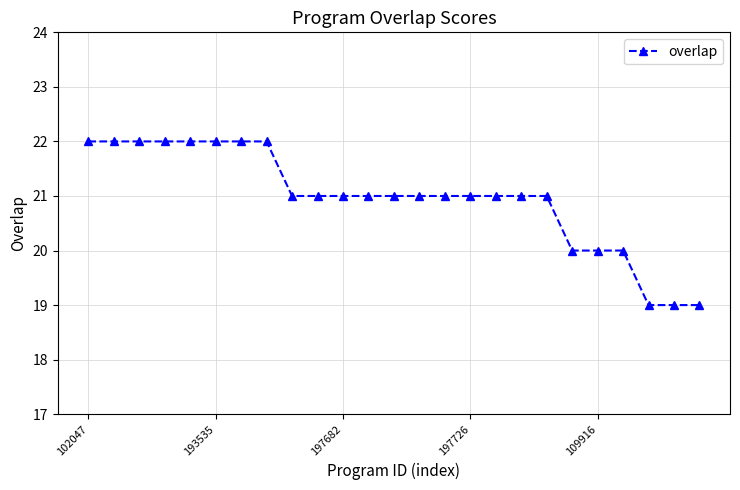

Count the values in the range 21 to 22.

19